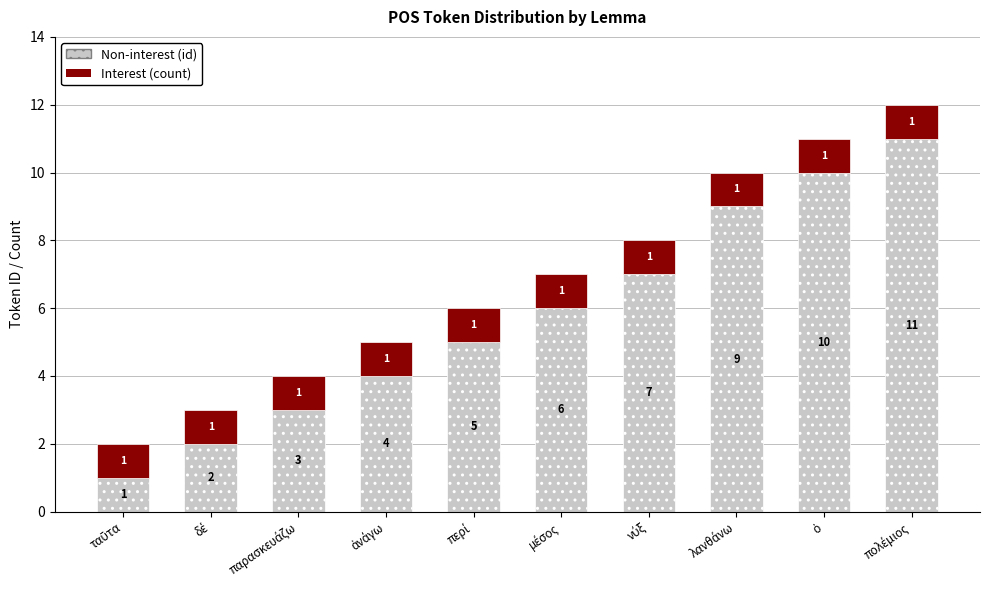

Reading left to right, transcribe the values for Non-interest (id).

1	2	3	4	5	6	7	9	10	11